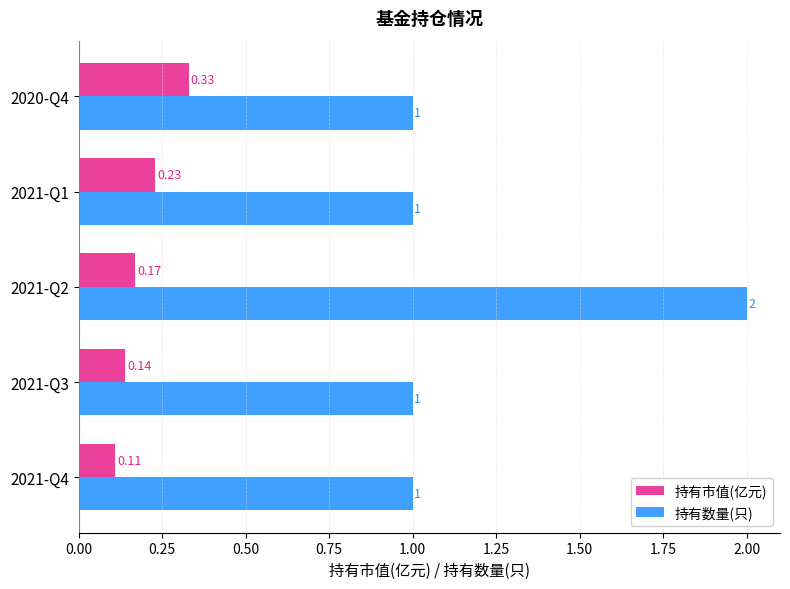

Which series has the largest range (max minus min)?

持有数量(只)